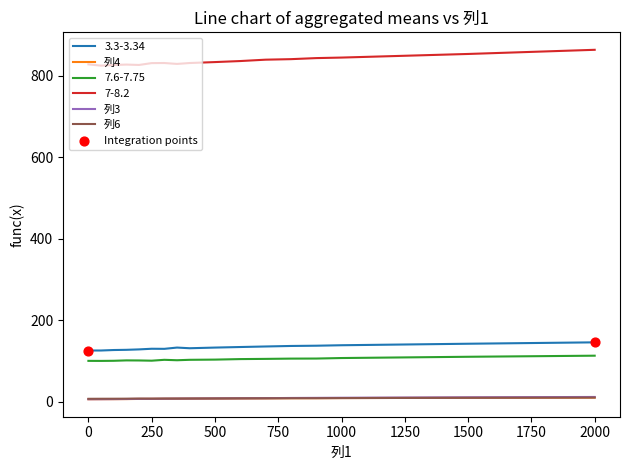

What is the lowest value of the 3.3-3.34 series?

126.3